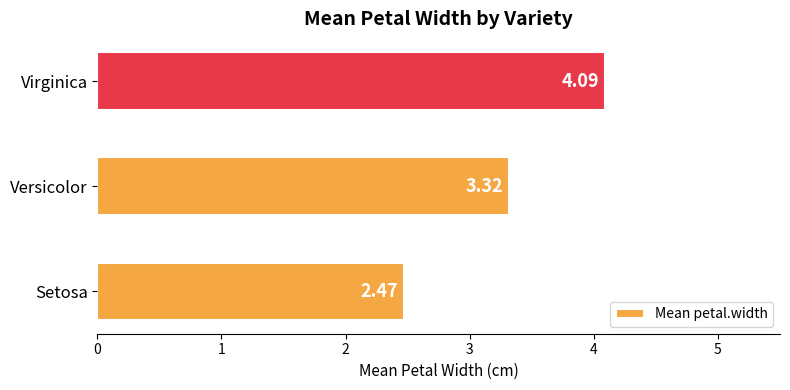

At which category does the chart reach its minimum across all series?

Setosa